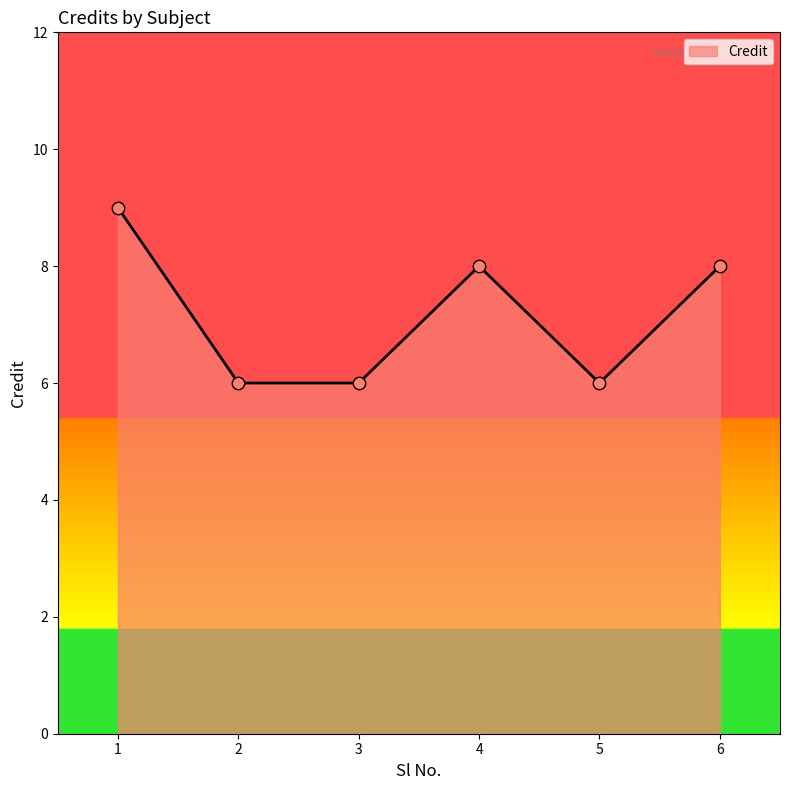

Approximately how many times larger is the value at 1 compared to 6?

1.1